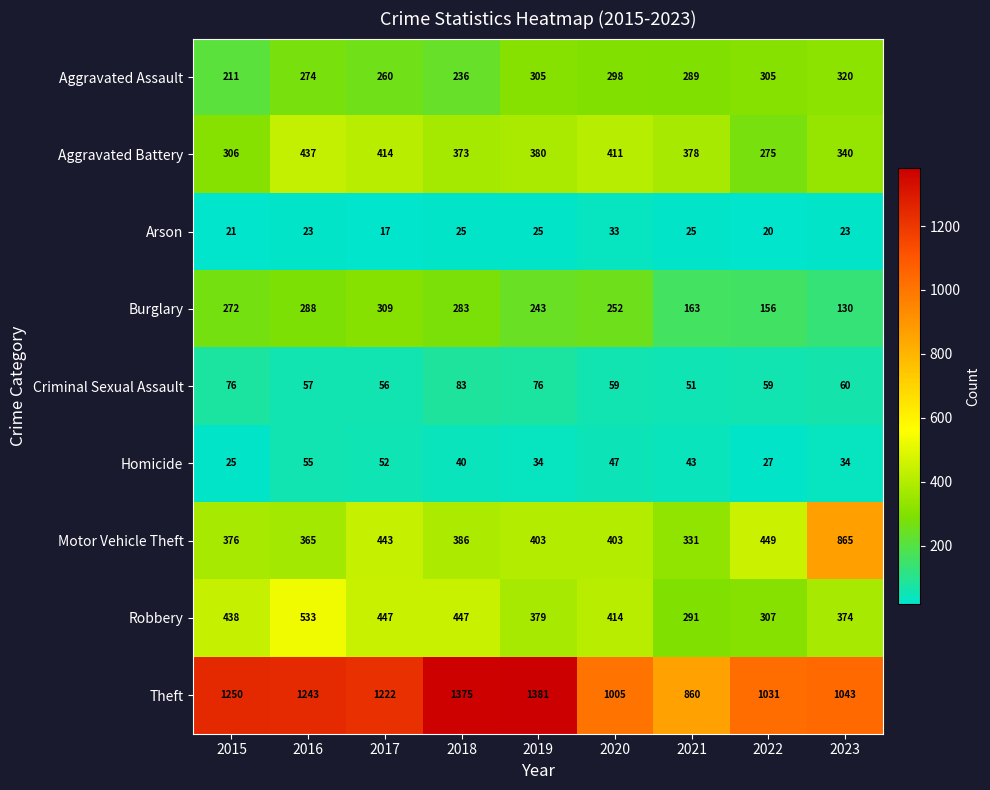

What is the spread (max minus min) of values at 2018?

1350